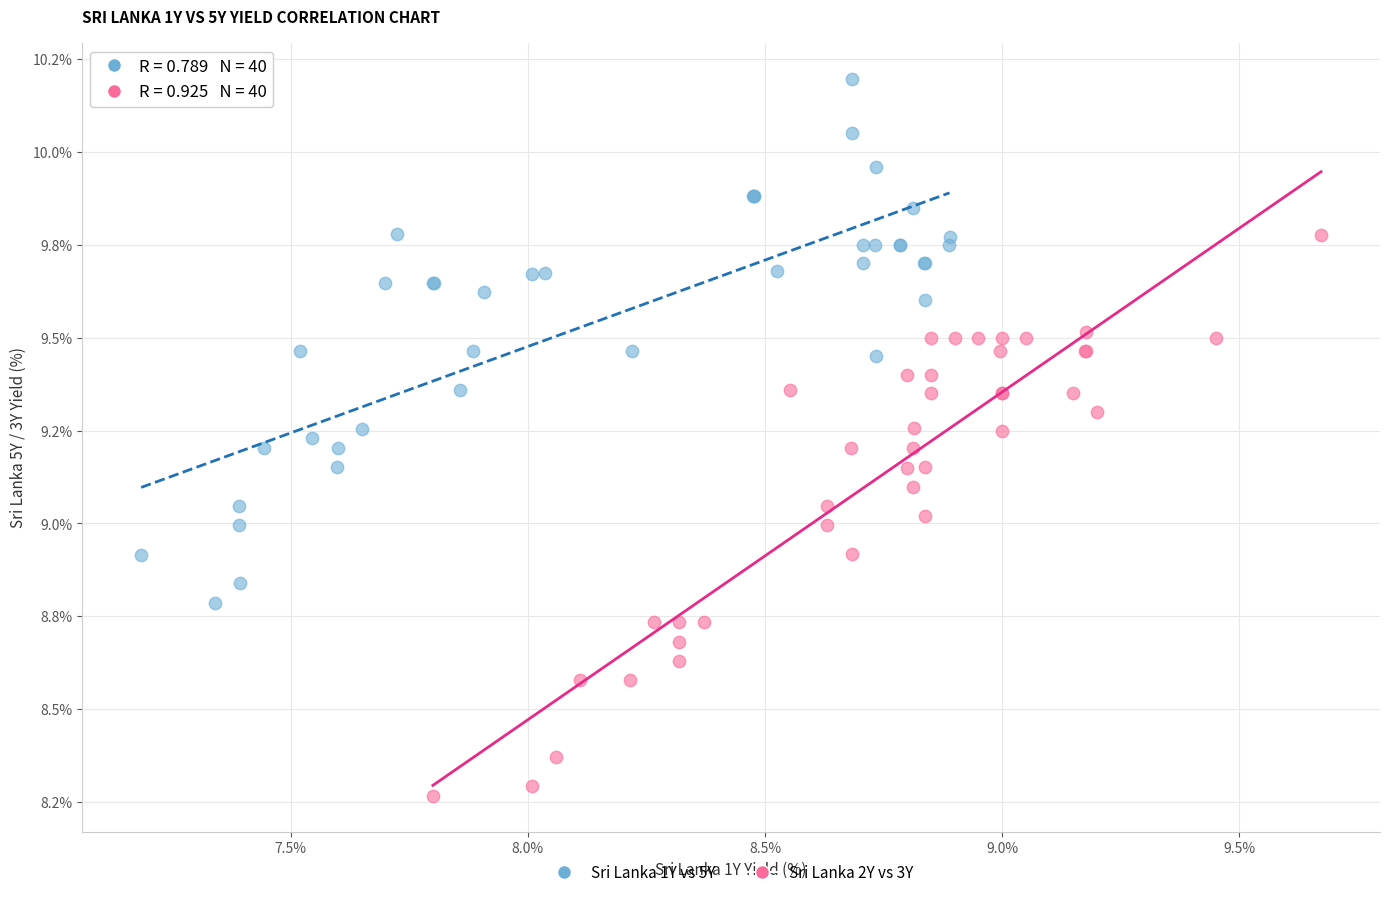

What are all the series names shown in the legend?

Sri Lanka 1Y vs 5Y, Sri Lanka 2Y vs 3Y